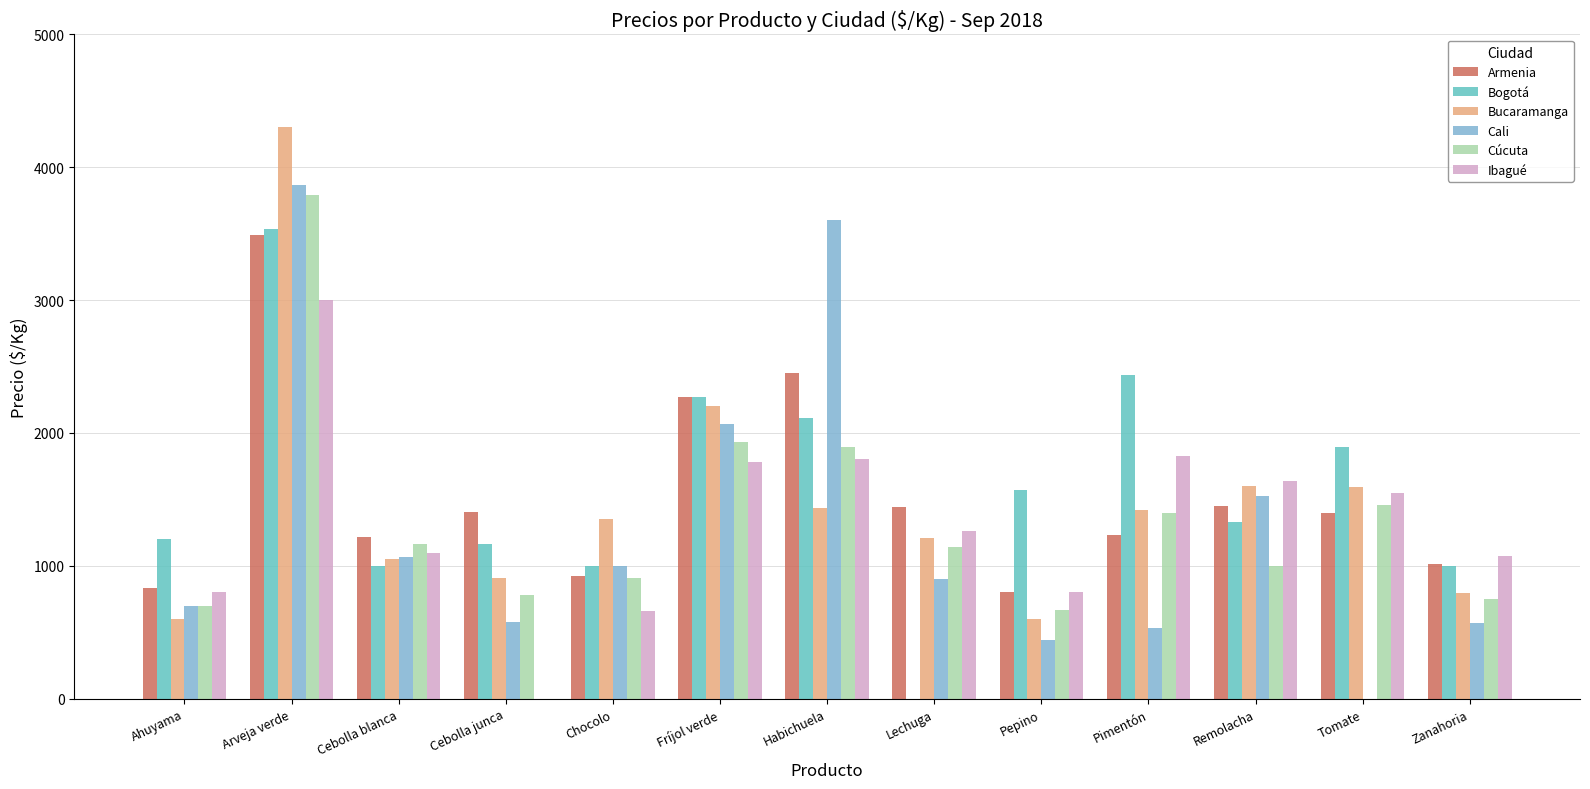

At which label does Armenia first exceed 1394?

Arveja verde